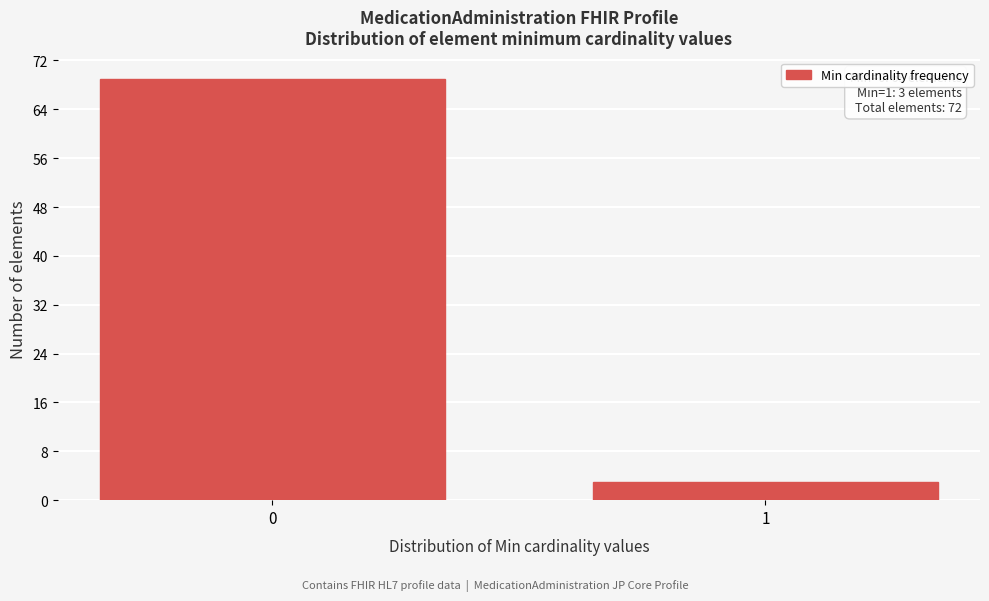

Reading left to right, list all the values displayed in this chart.

0=69	1=3